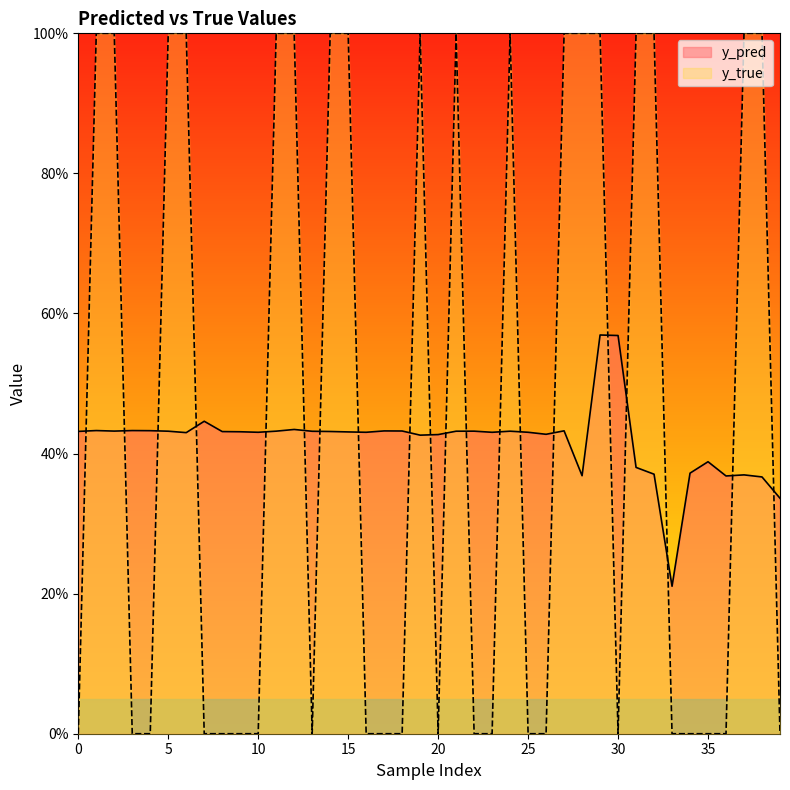

Reading left to right, transcribe all the data shown in this chart.

y_pred: 0.4	0.4	0.4	0.4	0.4	0.4	0.4	0.4	0.4	0.4	0.4	0.4	0.4	0.4	0.4	0.4	0.4	0.4	0.4	0.4	0.4	0.4	0.4	0.4	0.4	0.4	0.4	0.4	0.4	0.6	0.6	0.4	0.4	0.2	0.4	0.4	0.4	0.4	0.4	0.3
y_true: 0.0	1.0	1.0	0.0	0.0	1.0	1.0	0.0	0.0	0.0	0.0	1.0	1.0	0.0	1.0	1.0	0.0	0.0	0.0	1.0	0.0	1.0	0.0	0.0	1.0	0.0	0.0	1.0	1.0	1.0	0.0	1.0	1.0	0.0	0.0	0.0	0.0	1.0	1.0	0.0